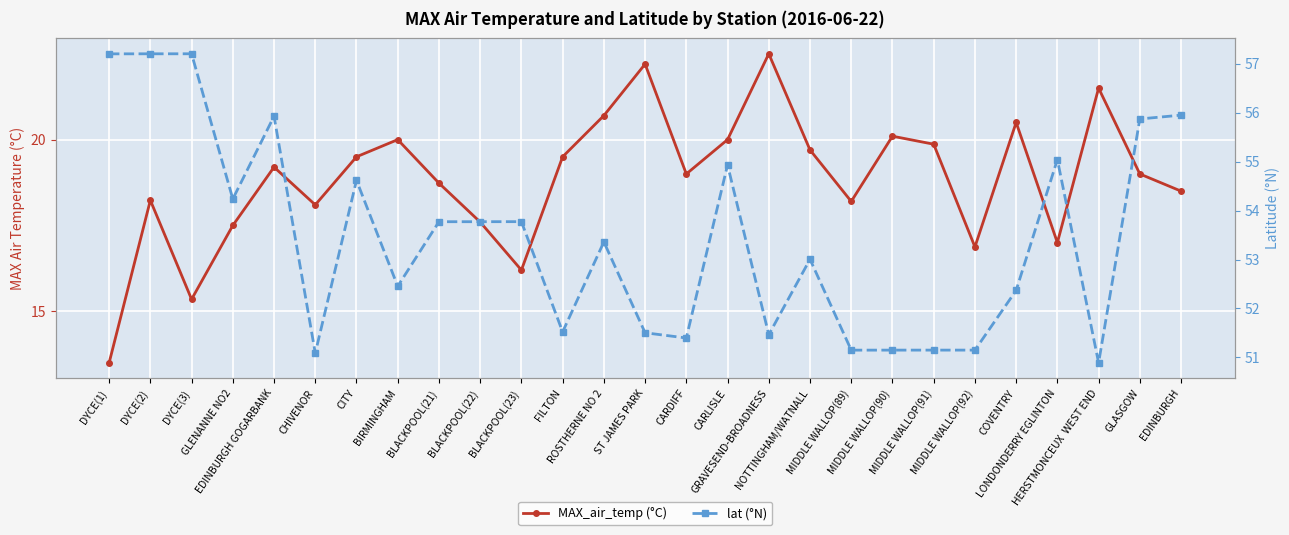

Read the MAX_air_temp (°C) value at FILTON.

19.5